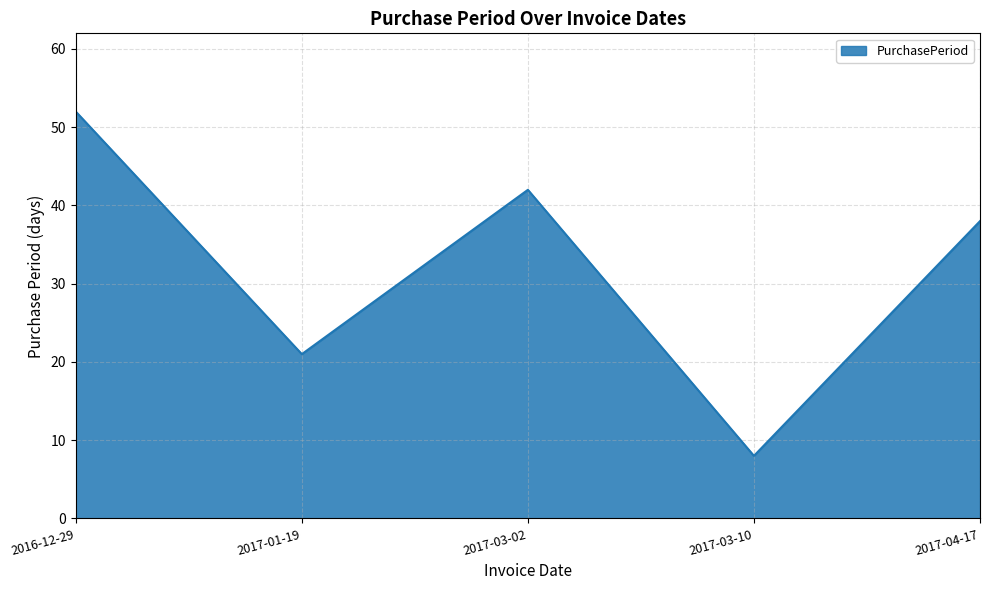

List the labels in order of value, smallest first.

2017-03-10, 2017-01-19, 2017-04-17, 2017-03-02, 2016-12-29